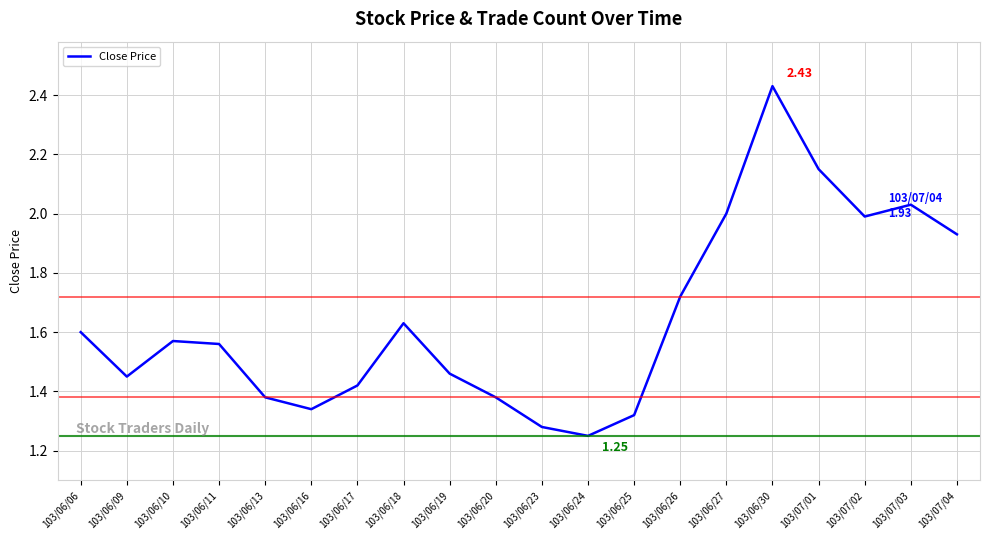

Between 103/06/24 and 103/06/18, which is larger?

103/06/18